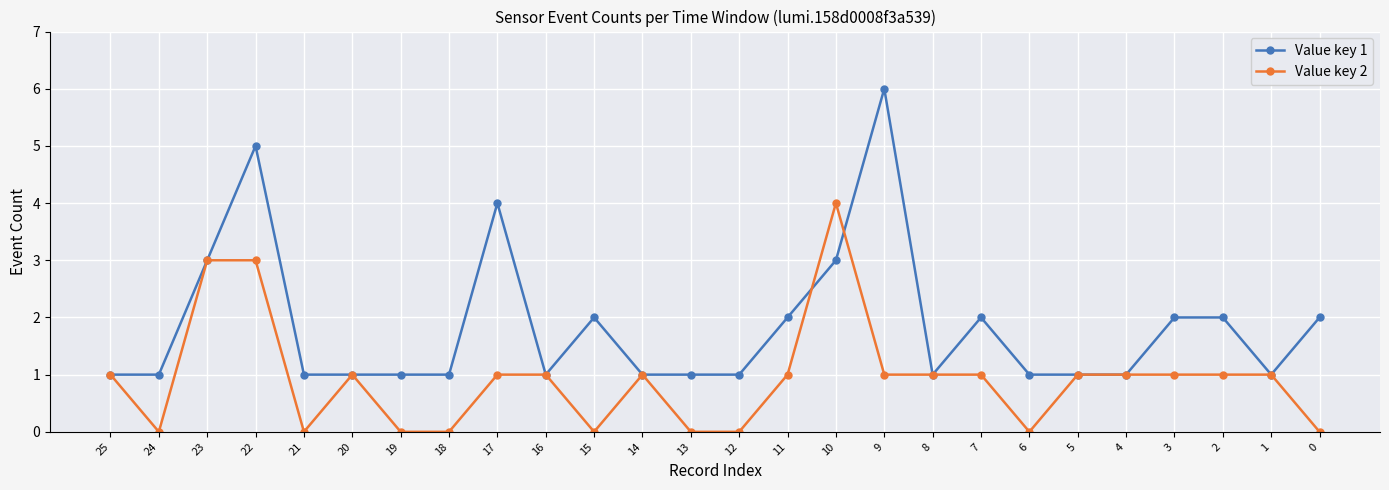

Which category has the highest value across all series?

9